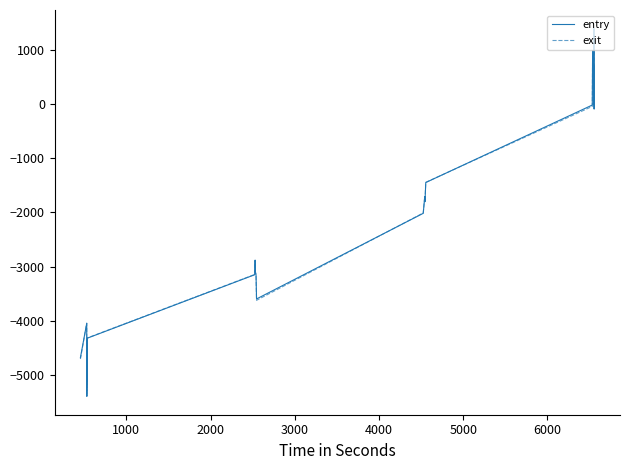

Which series has the widest spread of values?

entry